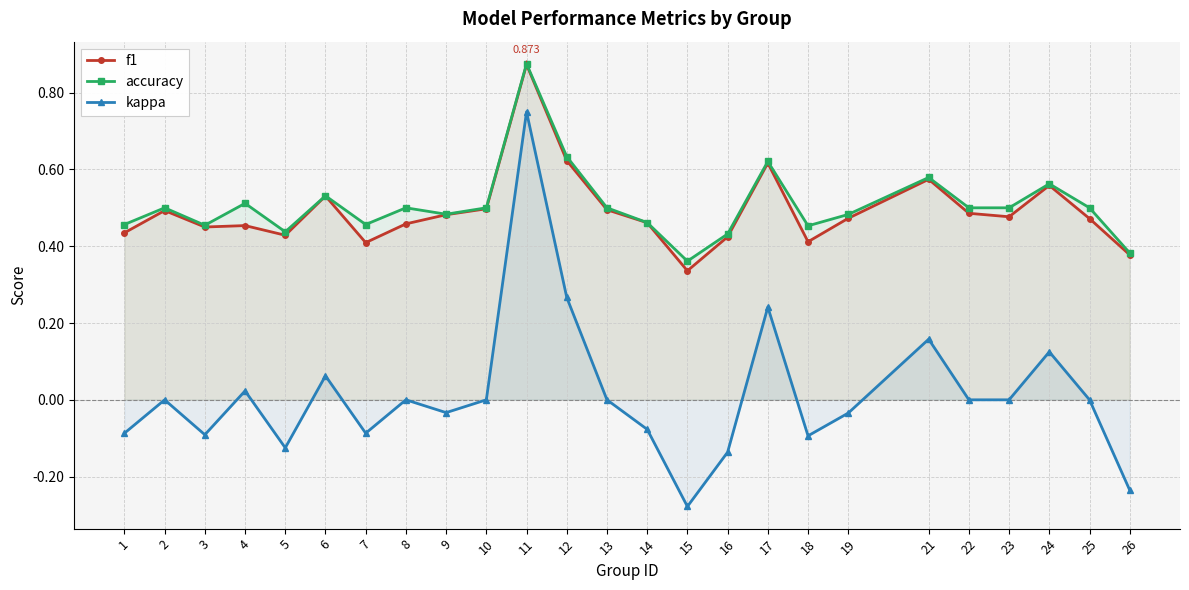

How many series are shown in this chart?

3